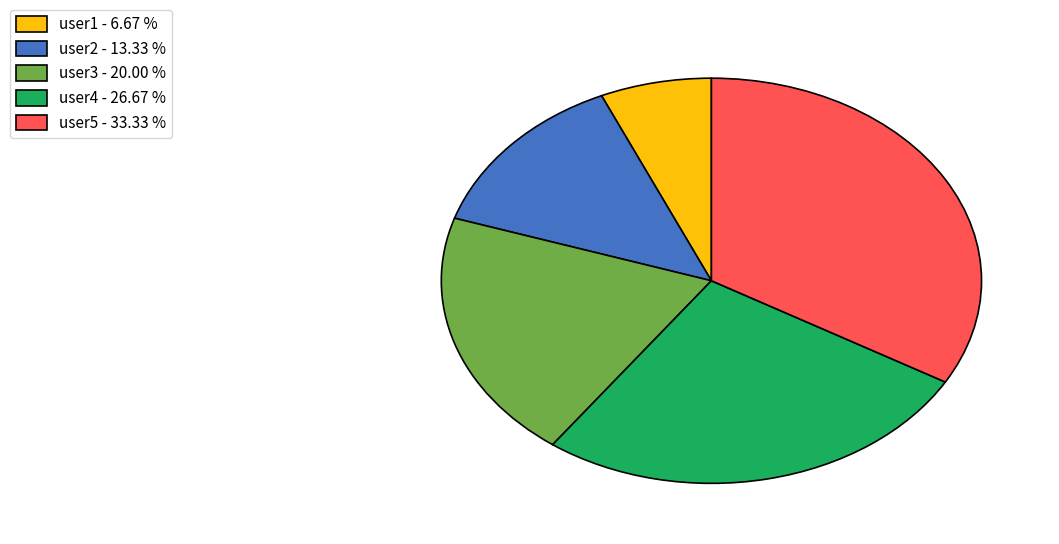

Count the number of slices in the pie.

5